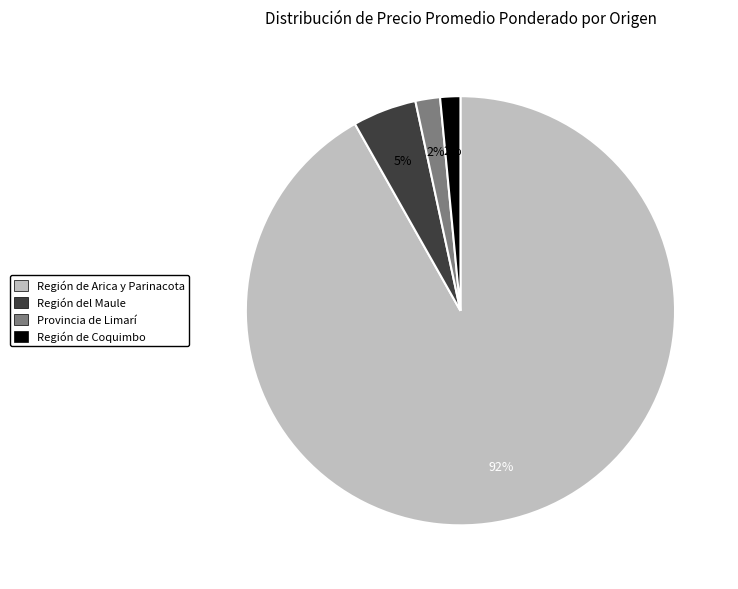

Does any single category account for the majority?

Yes